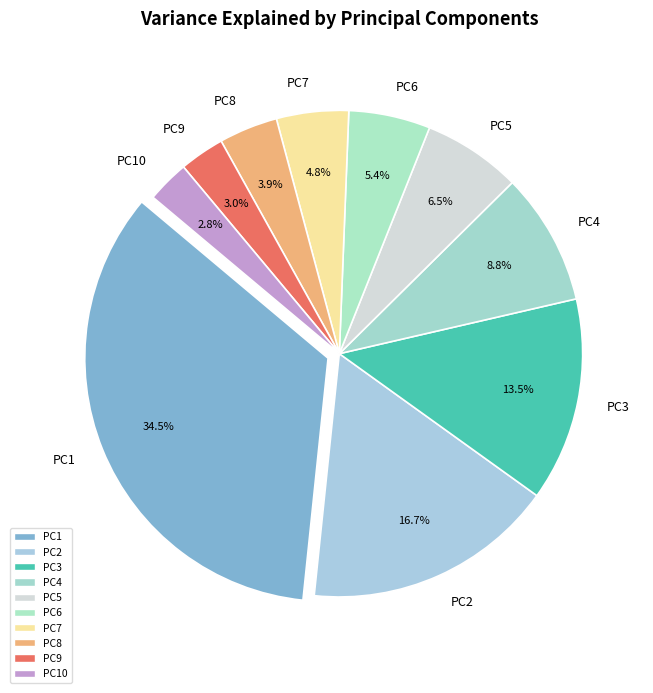

Is the sum of PC7 and PC10 greater than half?

No